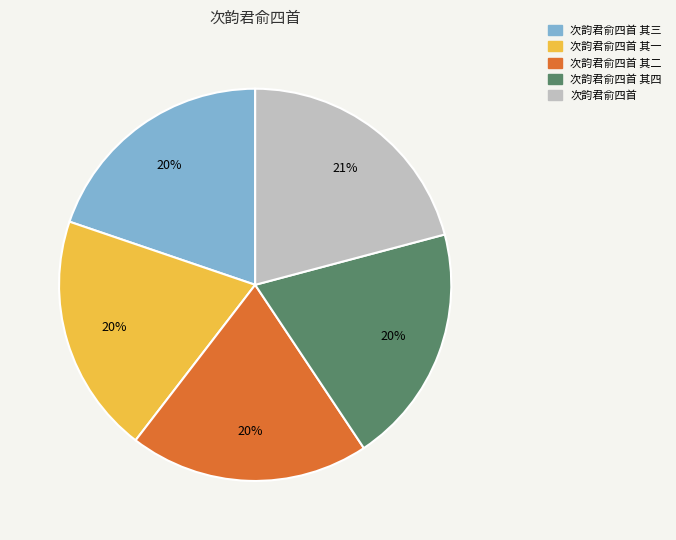

To the nearest percent, what is the average slice percentage?

20%